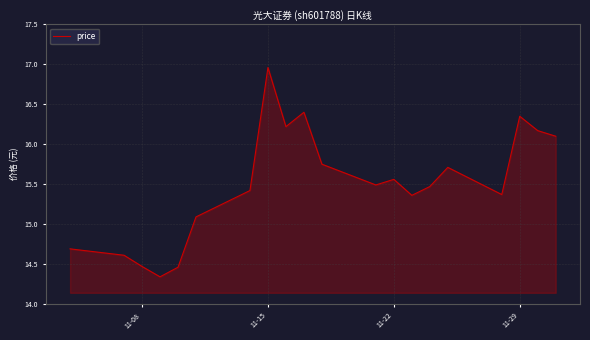

What is the difference between the maximum and minimum values?

2.6